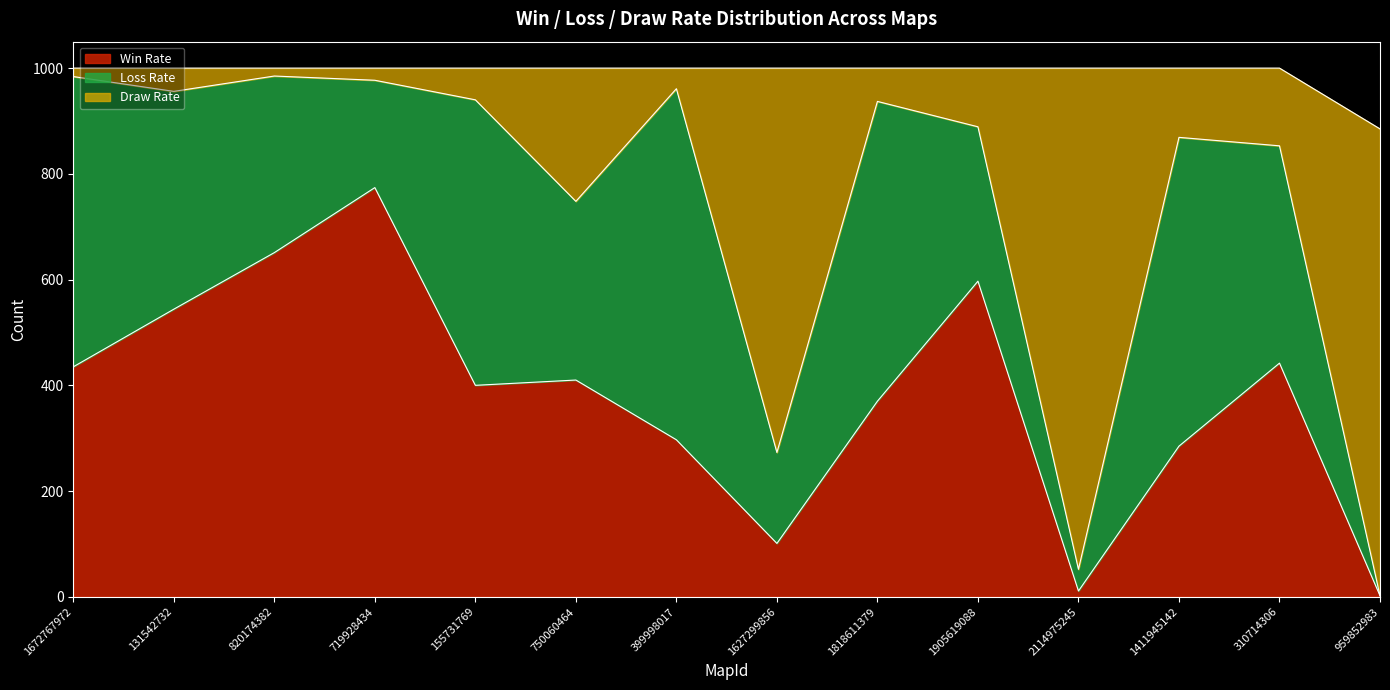

The Win Rate series shows 664 at 310714306. True or false?

False